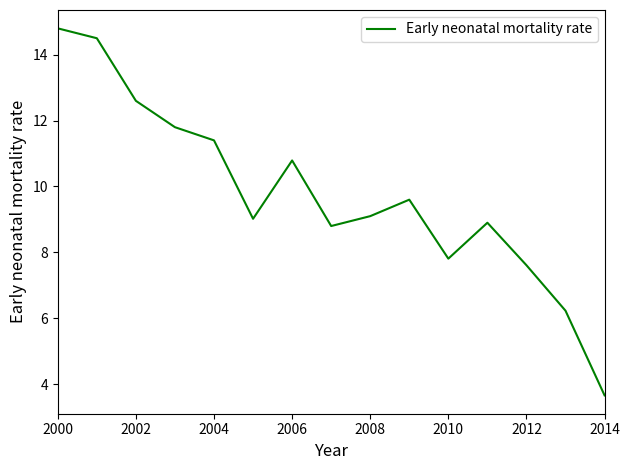

What is the difference between the maximum and minimum values?

11.1